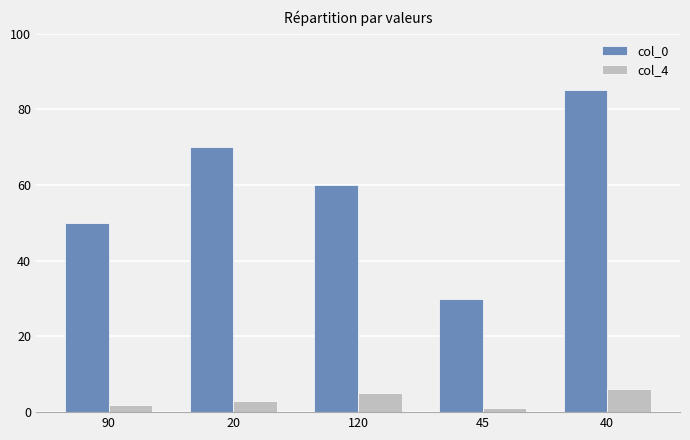

The value of col_4 at 20 is 3. True or false?

True